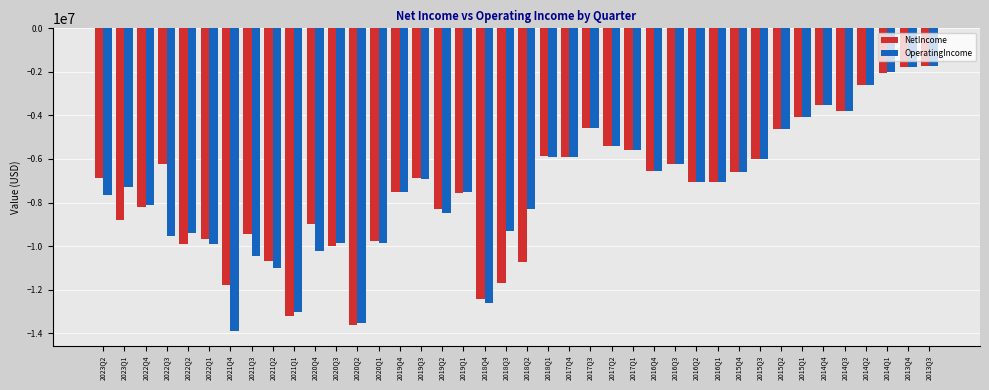

Are the bars grouped side by side (vs. stacked)?

Yes